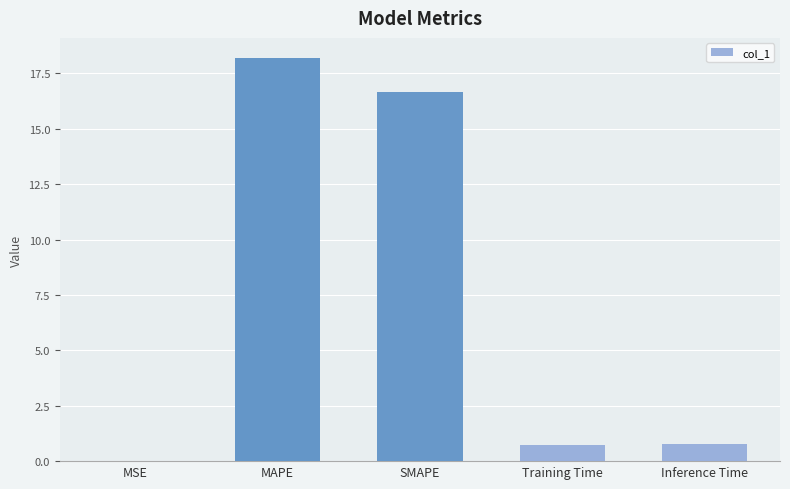

What is the sum of all values?

36.4